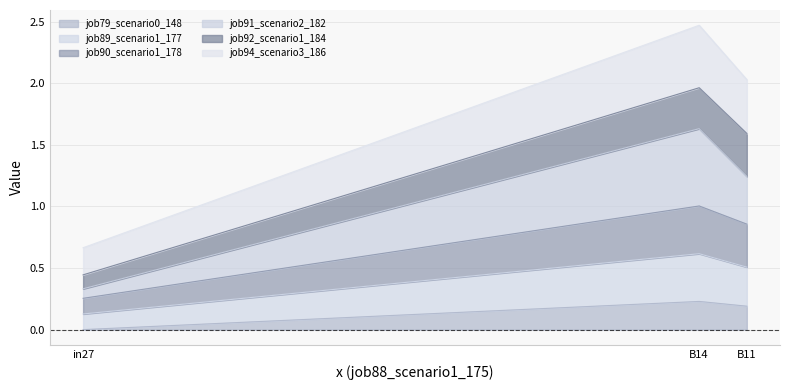

Is it true that job79_scenario0_148 equals 0.1 at in27?

False